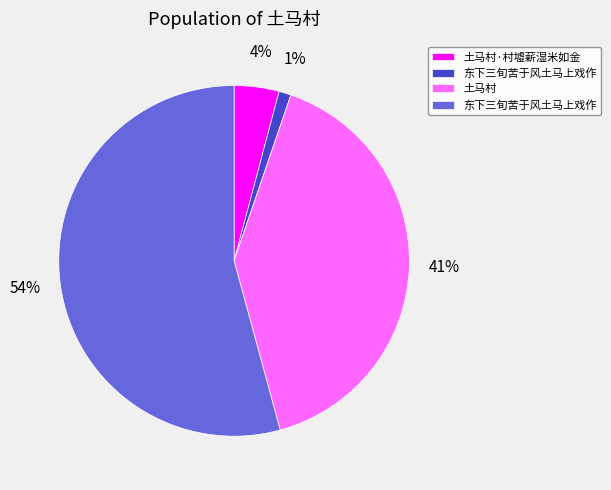

Is there a majority slice in this chart?

Yes